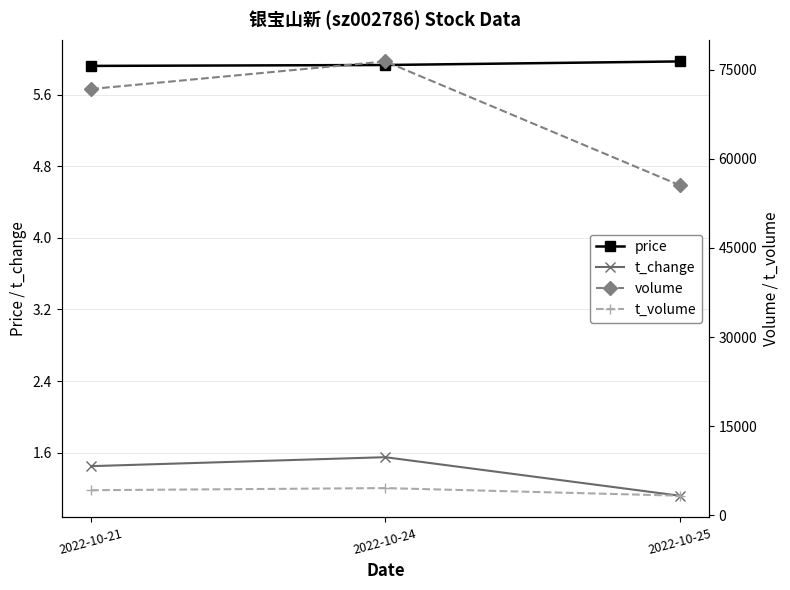

What is the sum of the volume values at 2022-10-24 and 2022-10-25?

131926.0